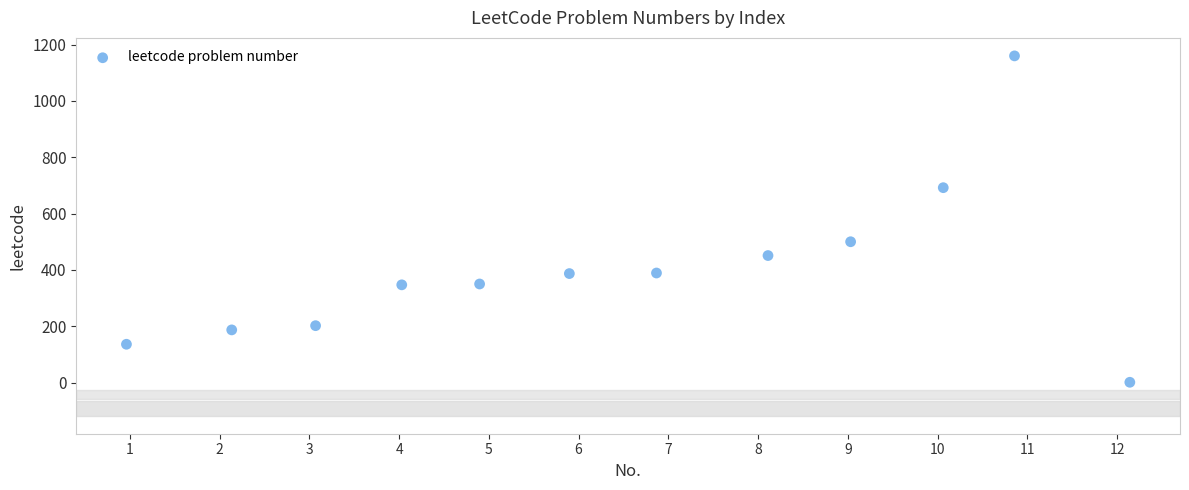

What is the average Y value?

400